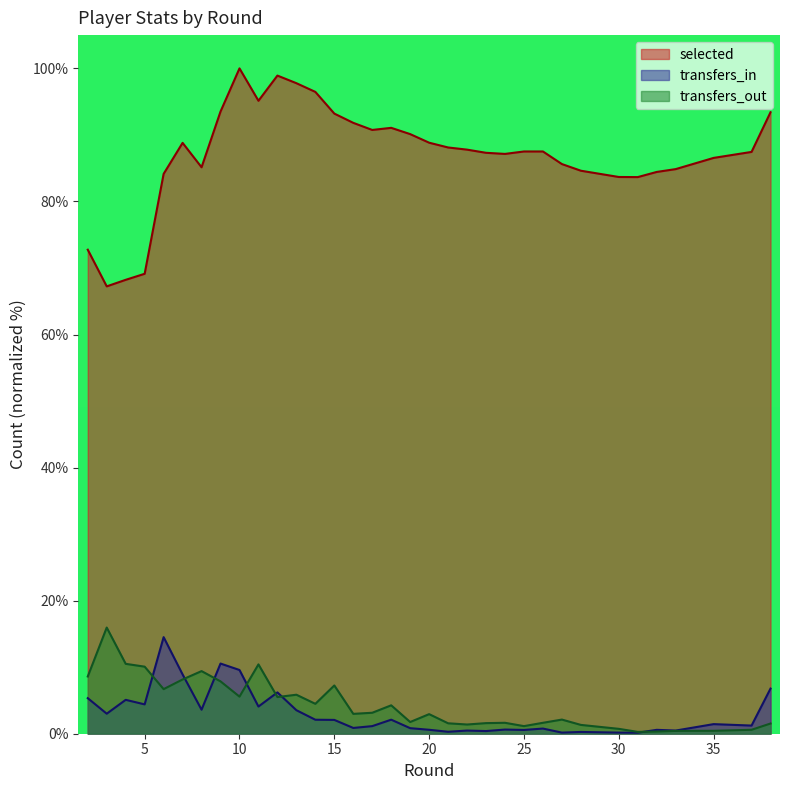

How many data points in selected are above 87?

21